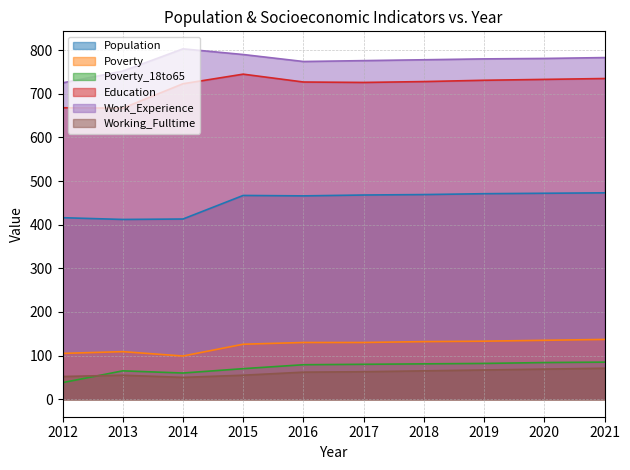

How many data points in Poverty are less than 130?

4